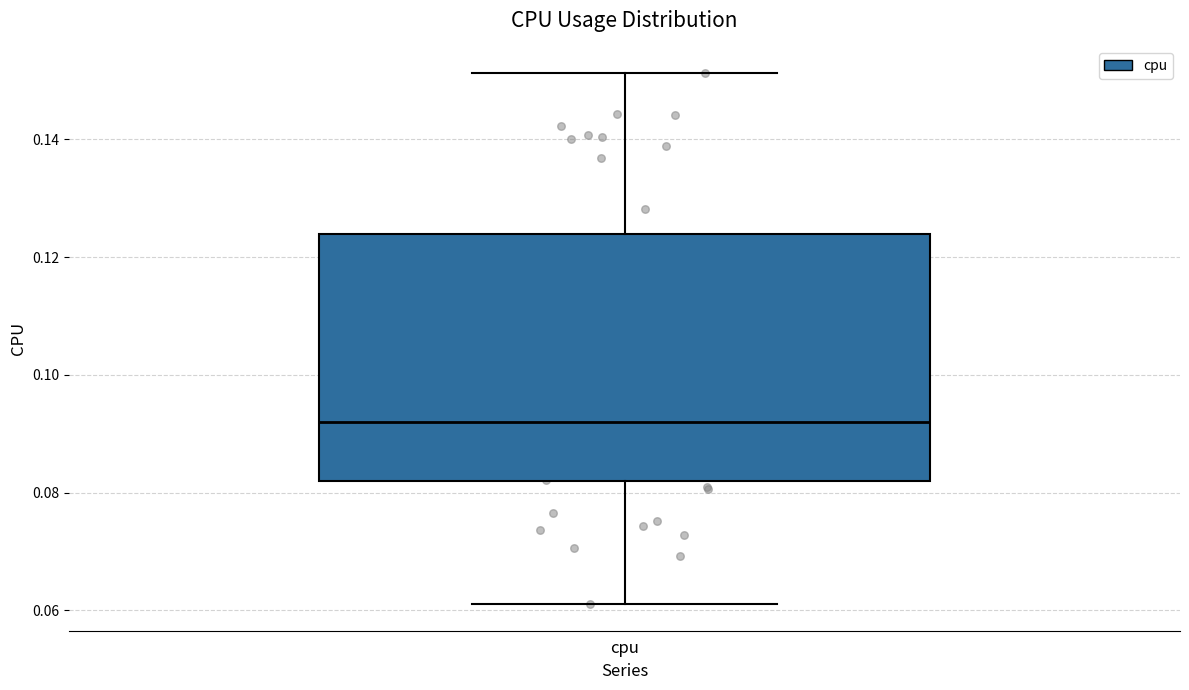

Read this box plot against the y-axis: the position of the median line, the range covered by the box, and the ends of both whiskers. The values are not printed on the chart, so give them approximately, as read against the axis.

median 0.092, box 0.082 to 0.124, whiskers 0.062 to 0.152